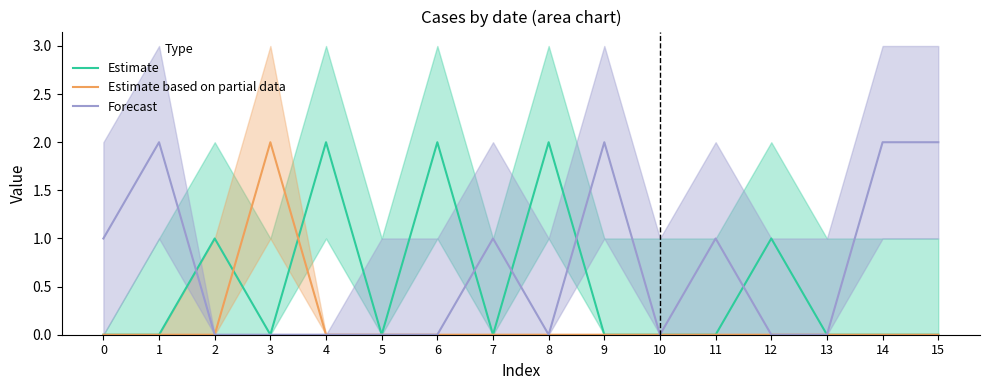

Which series changed the most between 4 and 5?

Estimate